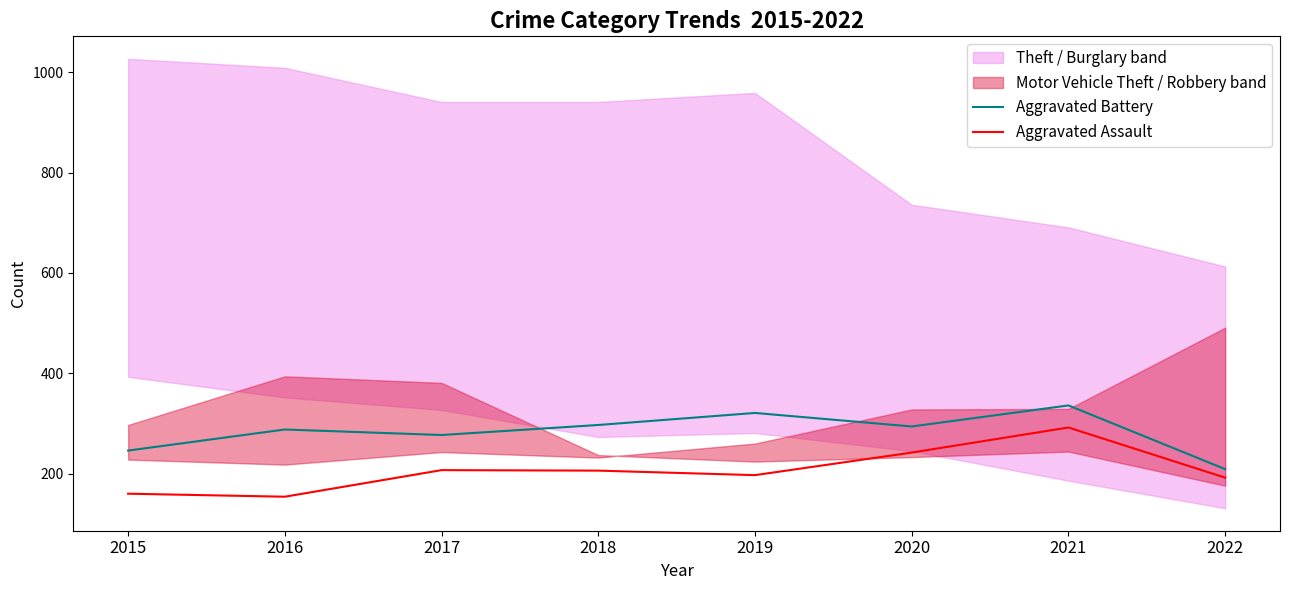

What is the smallest value displayed?

154